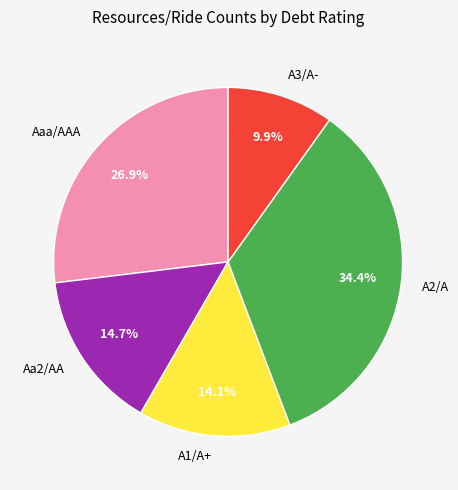

To the nearest percent, what portion does Aa2/AA represent?

15%